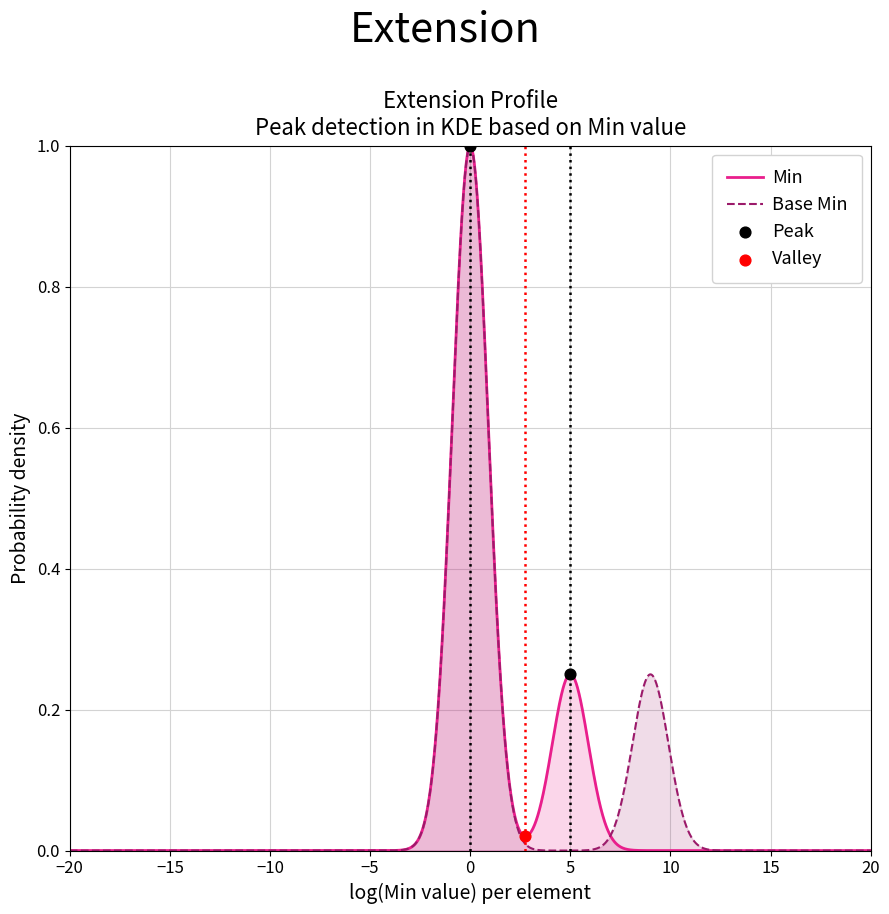

Which series reaches the maximum Y coordinate?

Min